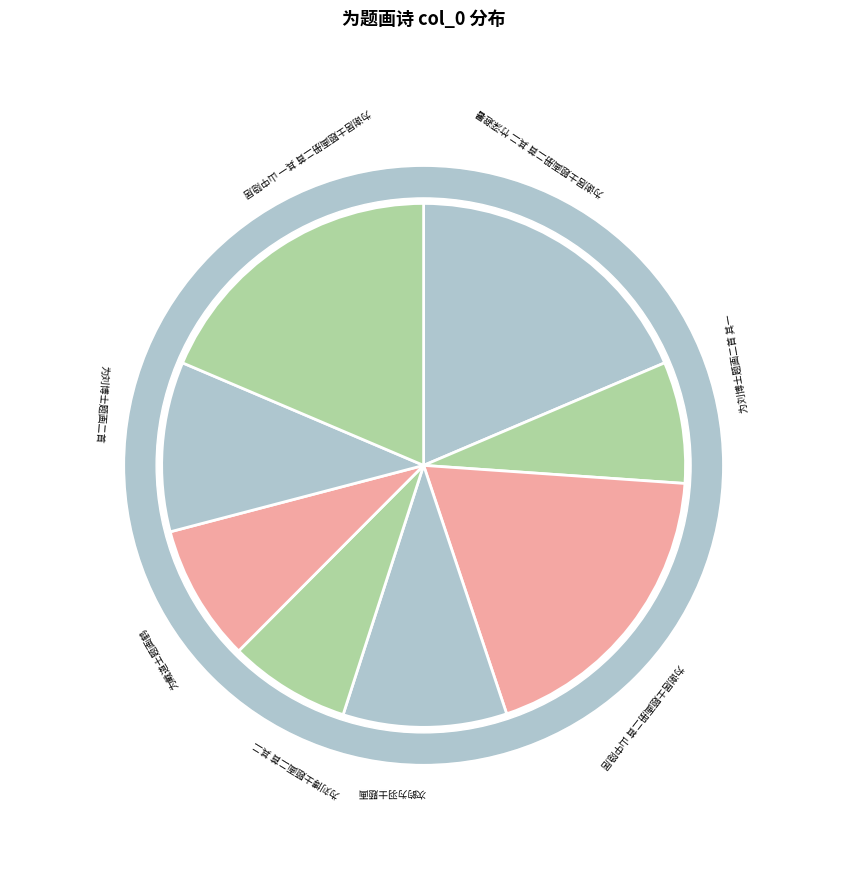

To the nearest percent, what is the difference between the largest and smallest slice percentages?

11%